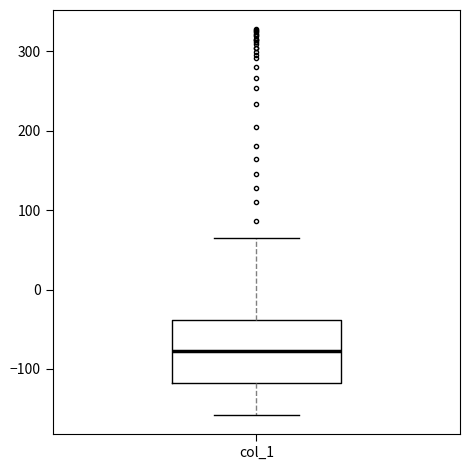

Transcribe this box plot: give where the median line is, the range the box spans, and where the two whiskers end, as read against the y-axis. The values are not printed on the chart, so give them approximately, as read against the axis.

median -80, box -120 to -40, whiskers -160 to 70